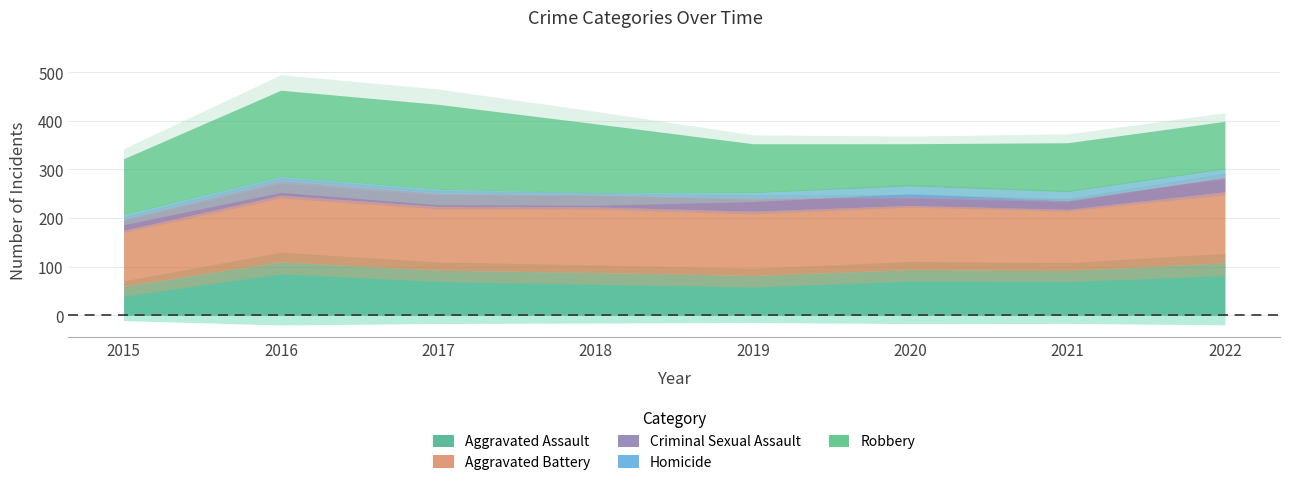

True or false: Aggravated Battery and Homicide cross at least once.

False